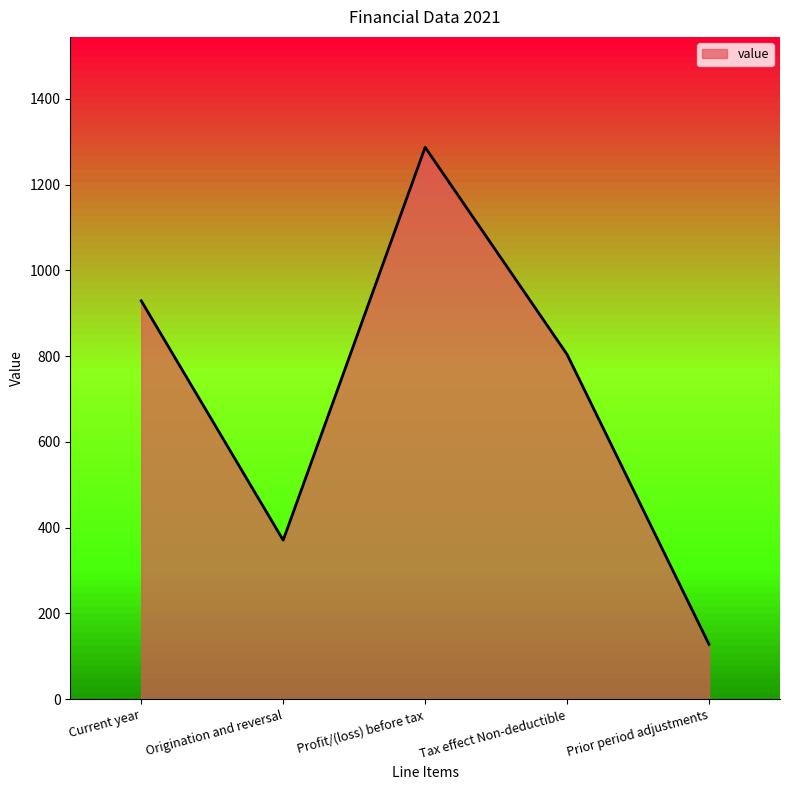

Reading left to right, list all the values displayed in this chart.

Current year=929	Origination and reversal=371	Profit/(loss) before tax=1287	Tax effect Non-deductible=804	Prior period adjustments=128